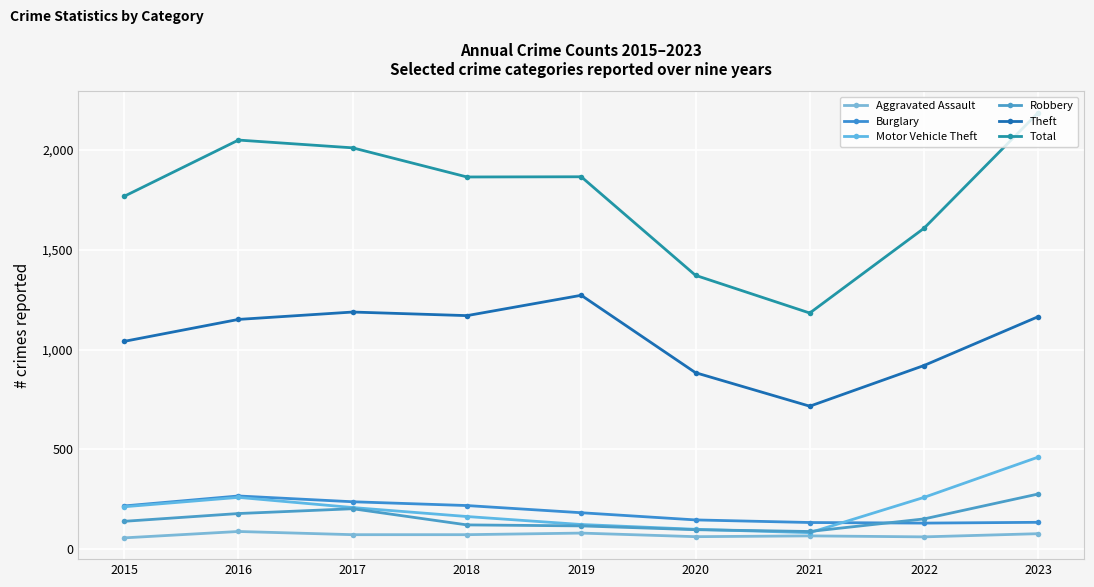

Is this an area chart (filled region under the line)?

No